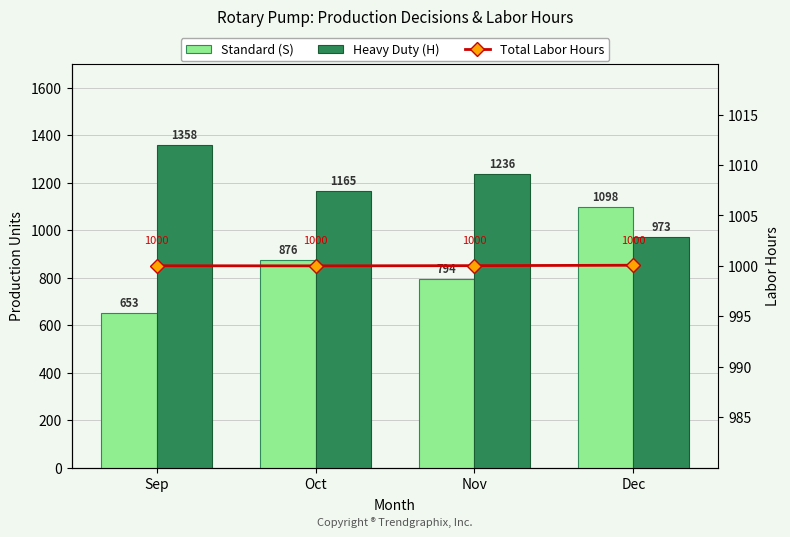

The value of Standard (S) at Dec is 1448.4. True or false?

False